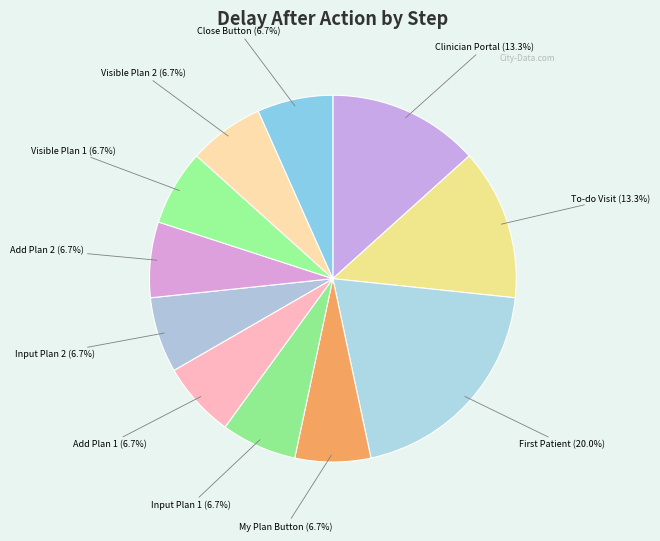

How many slices are in this pie chart?

11